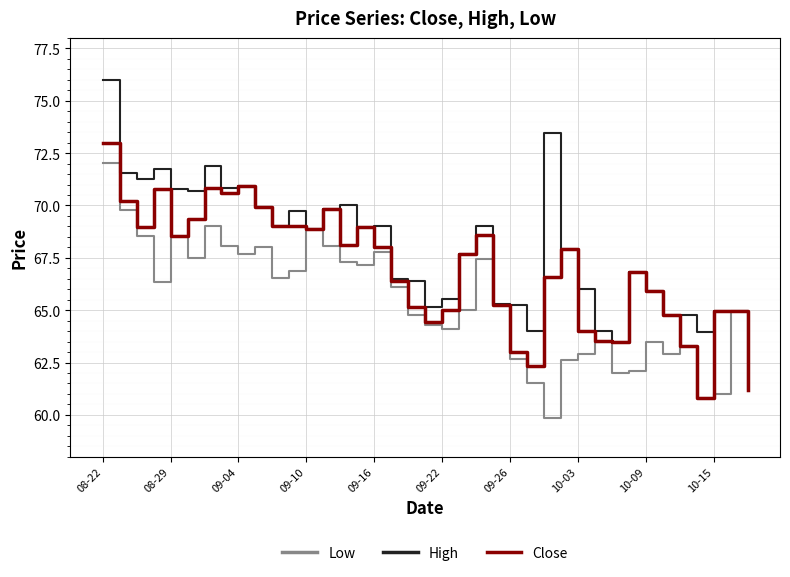

What is the difference between the maximum and minimum values in the Close series?

12.2